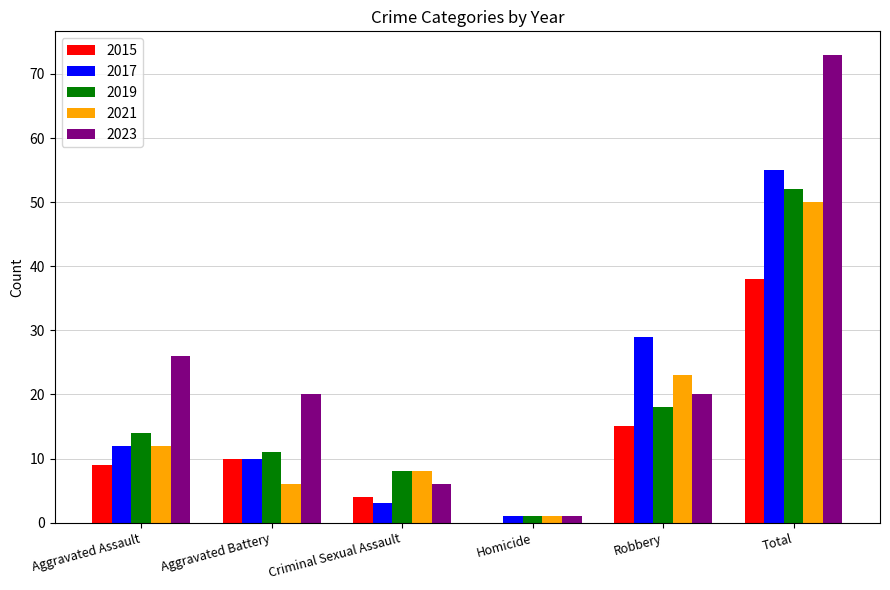

Count the number of data series in this chart.

5